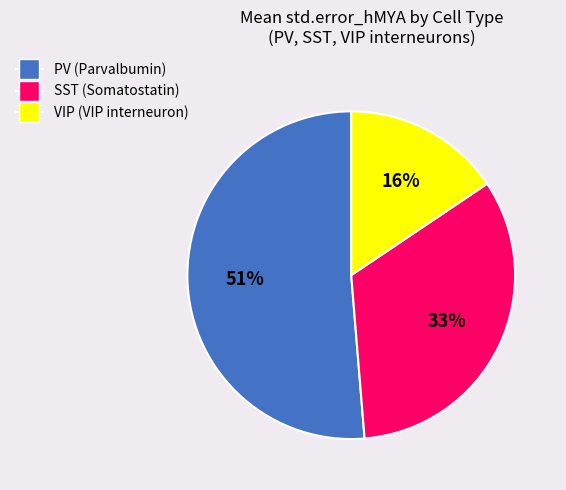

Rank the categories by value from highest to lowest.

PV, SST, VIP